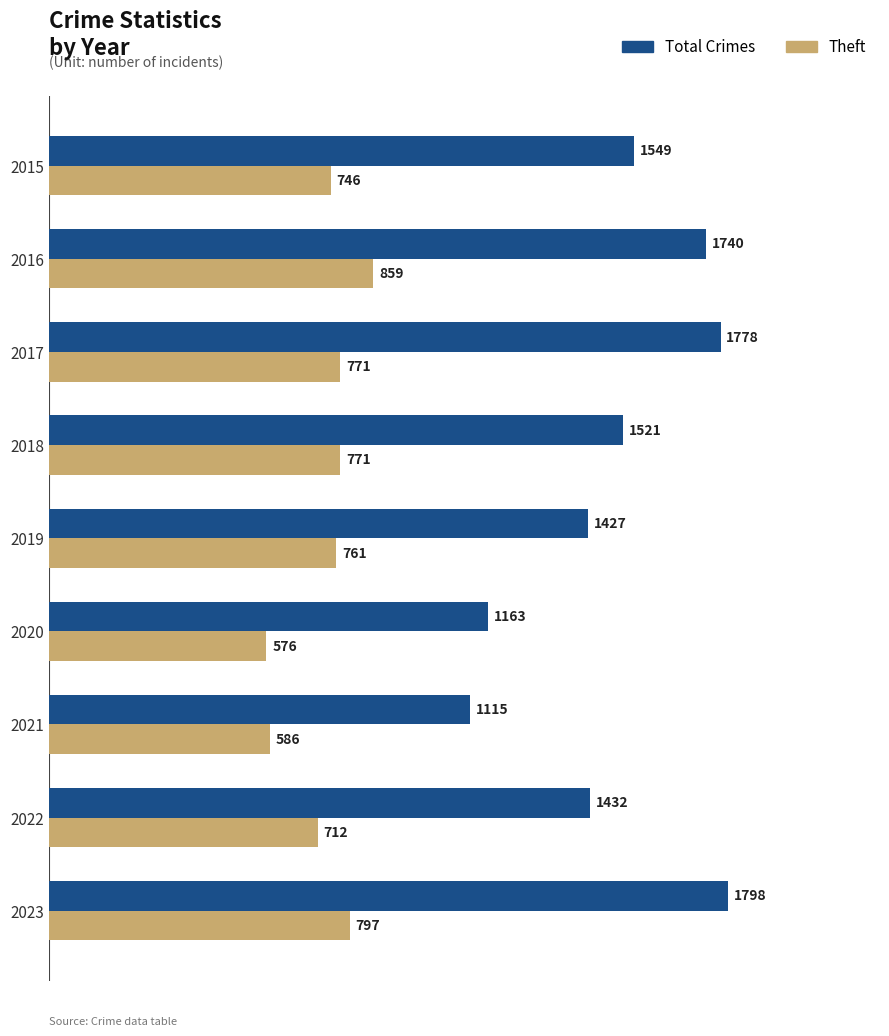

What is the difference between the maximum and minimum values in the Total Crimes series?

683